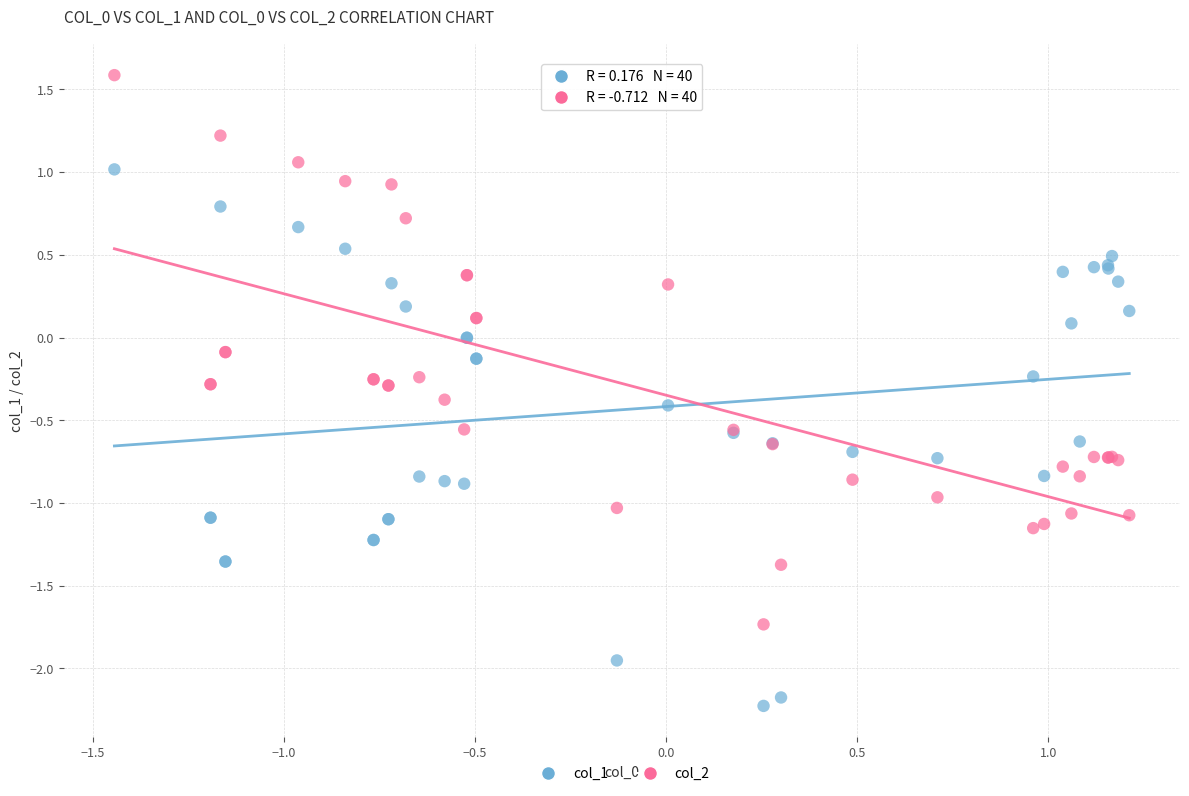

What is the X range (max minus min) for the scatter plot?

2.7